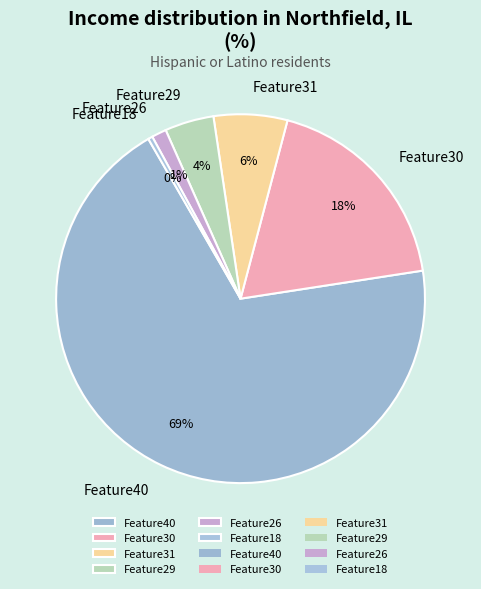

The Feature26 slice represents 7% of the pie. True or false?

False